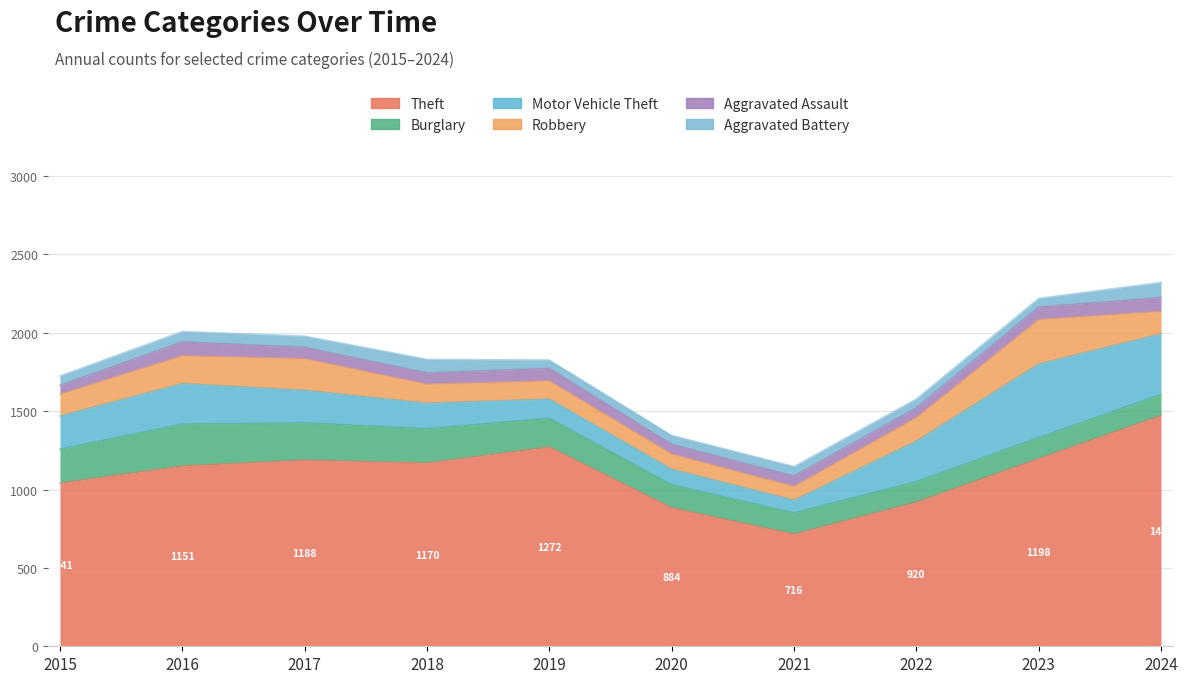

In Robbery, how many points are lower than both neighbors (excluding endpoints)?

1